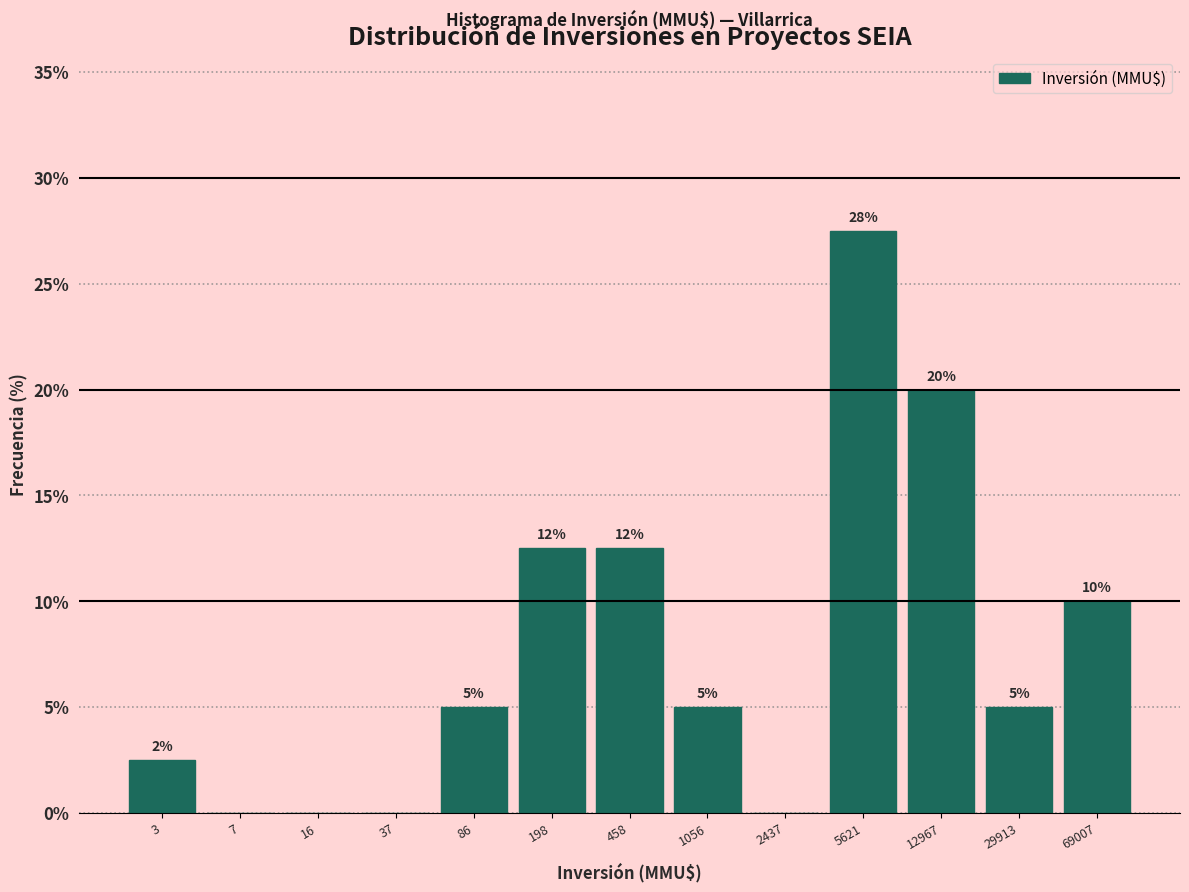

Between 3 and 86, which is larger?

86